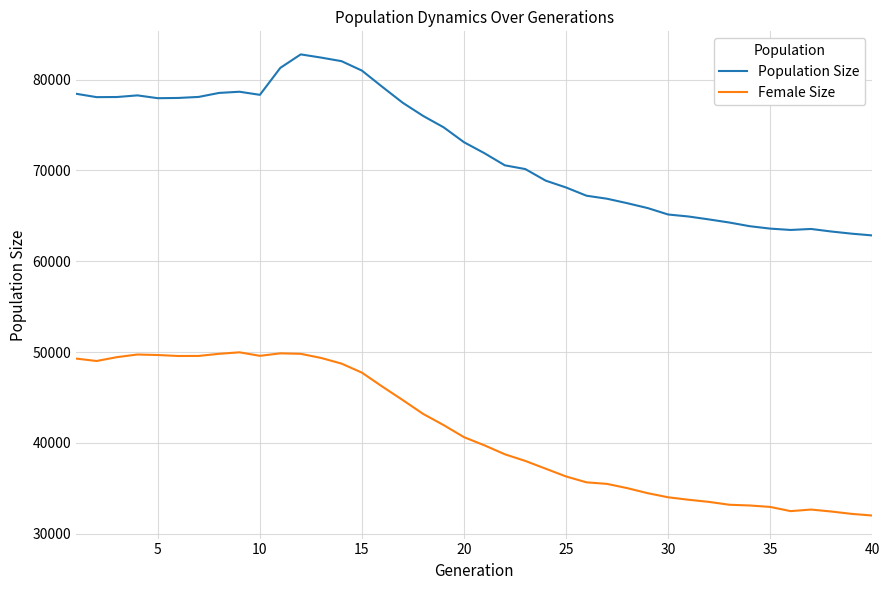

What is the difference between the maximum and minimum values in the Female Size series?

17970